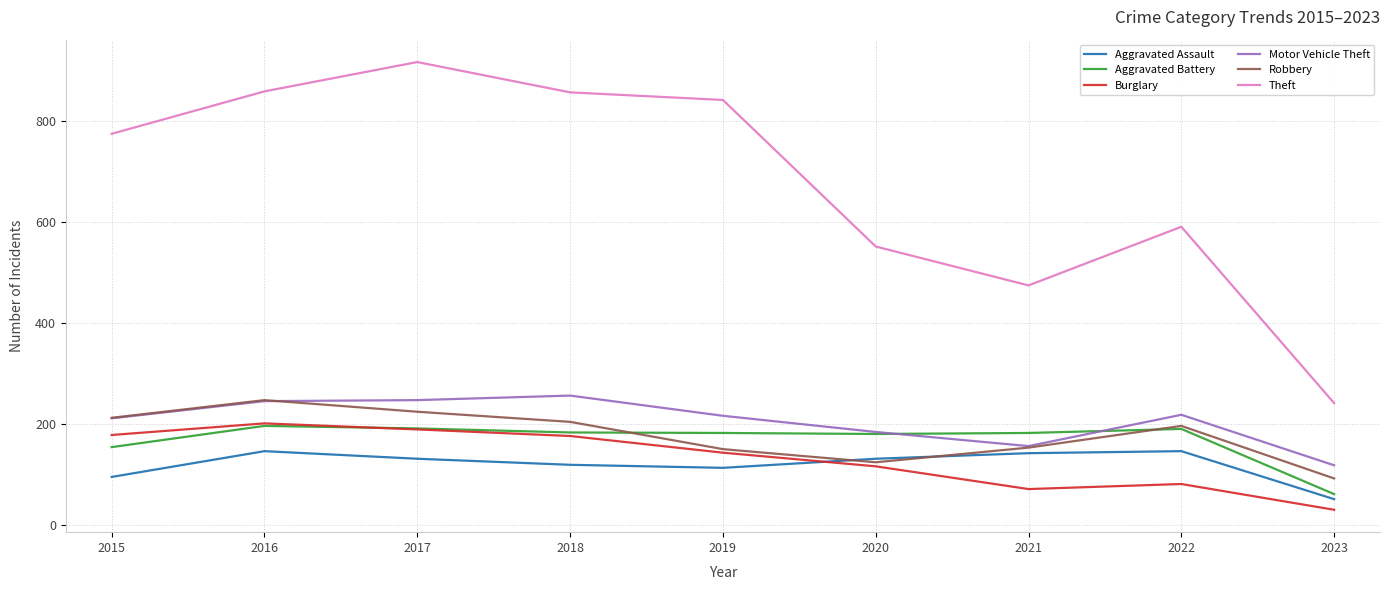

What is the total value across all series at 2019?

1645